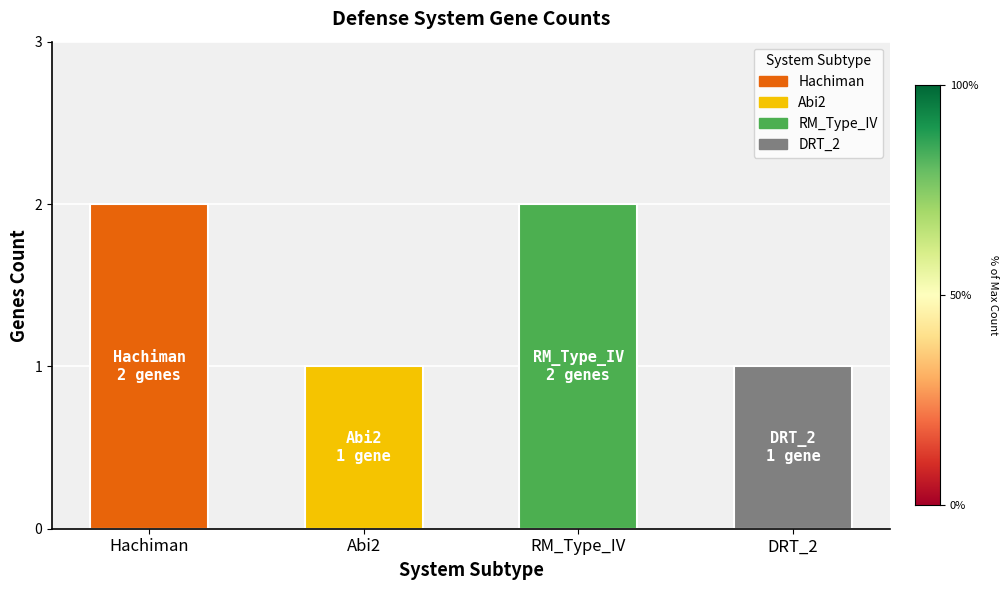

How many values are between 1 and 2?

4